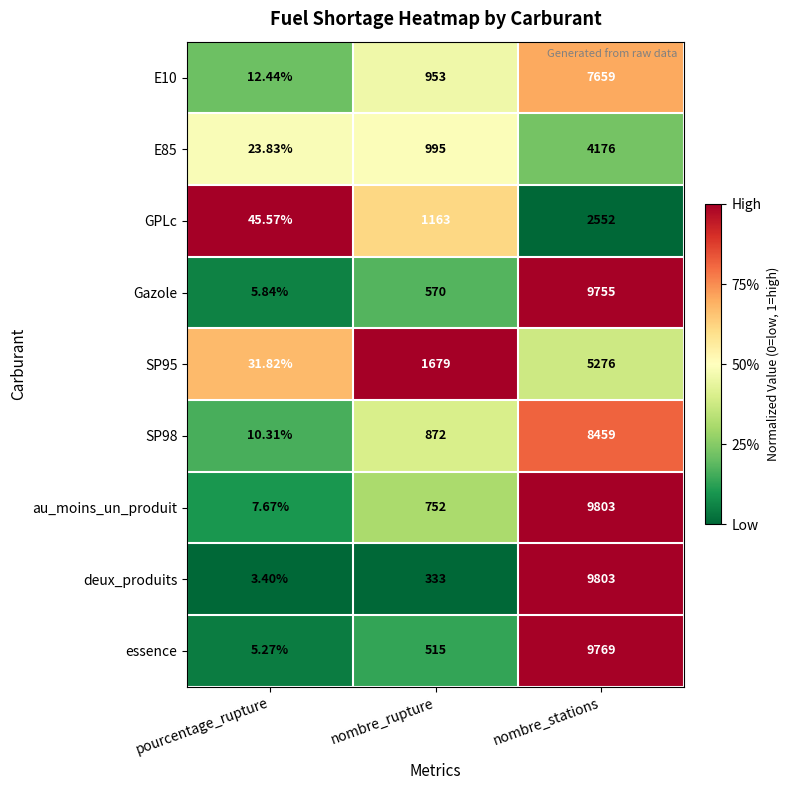

At which label does au_moins_un_produit reach its minimum?

pourcentage_rupture